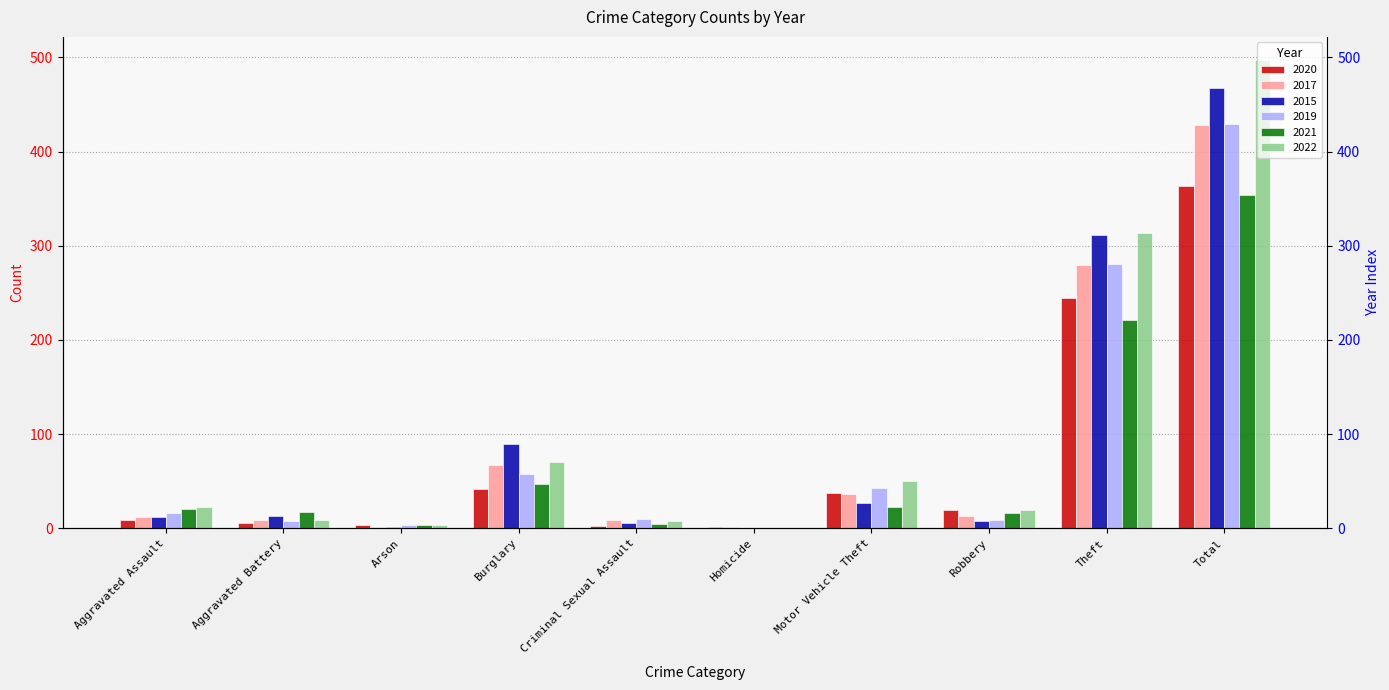

What is the difference between the maximum and minimum values in the 2022 series?

497